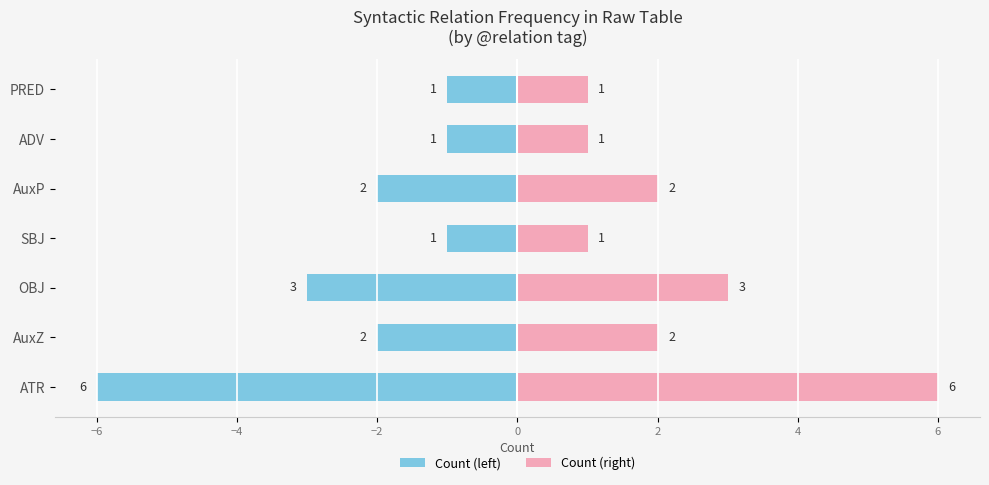

What is the difference between the maximum and second lowest values in the Count series?

2